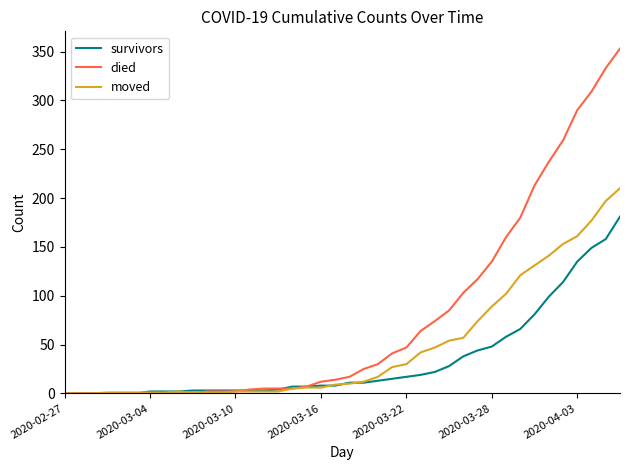

True or false: died and survivors cross at least once.

True